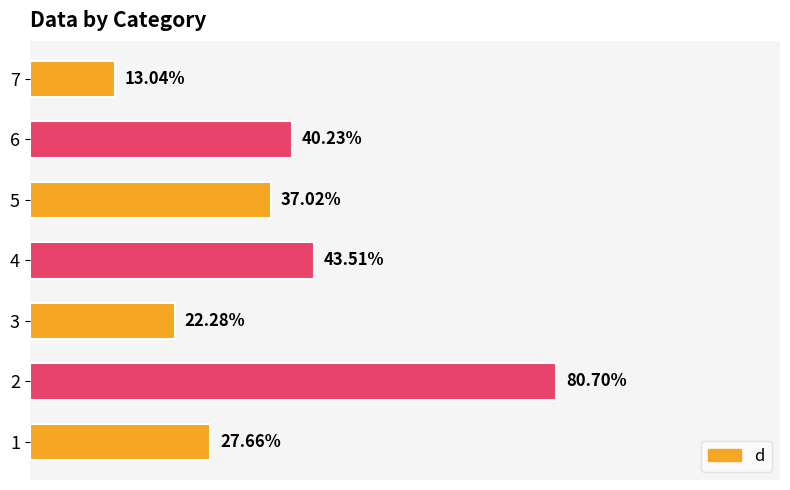

Rank the categories by value from highest to lowest.

2, 4, 6, 5, 1, 3, 7